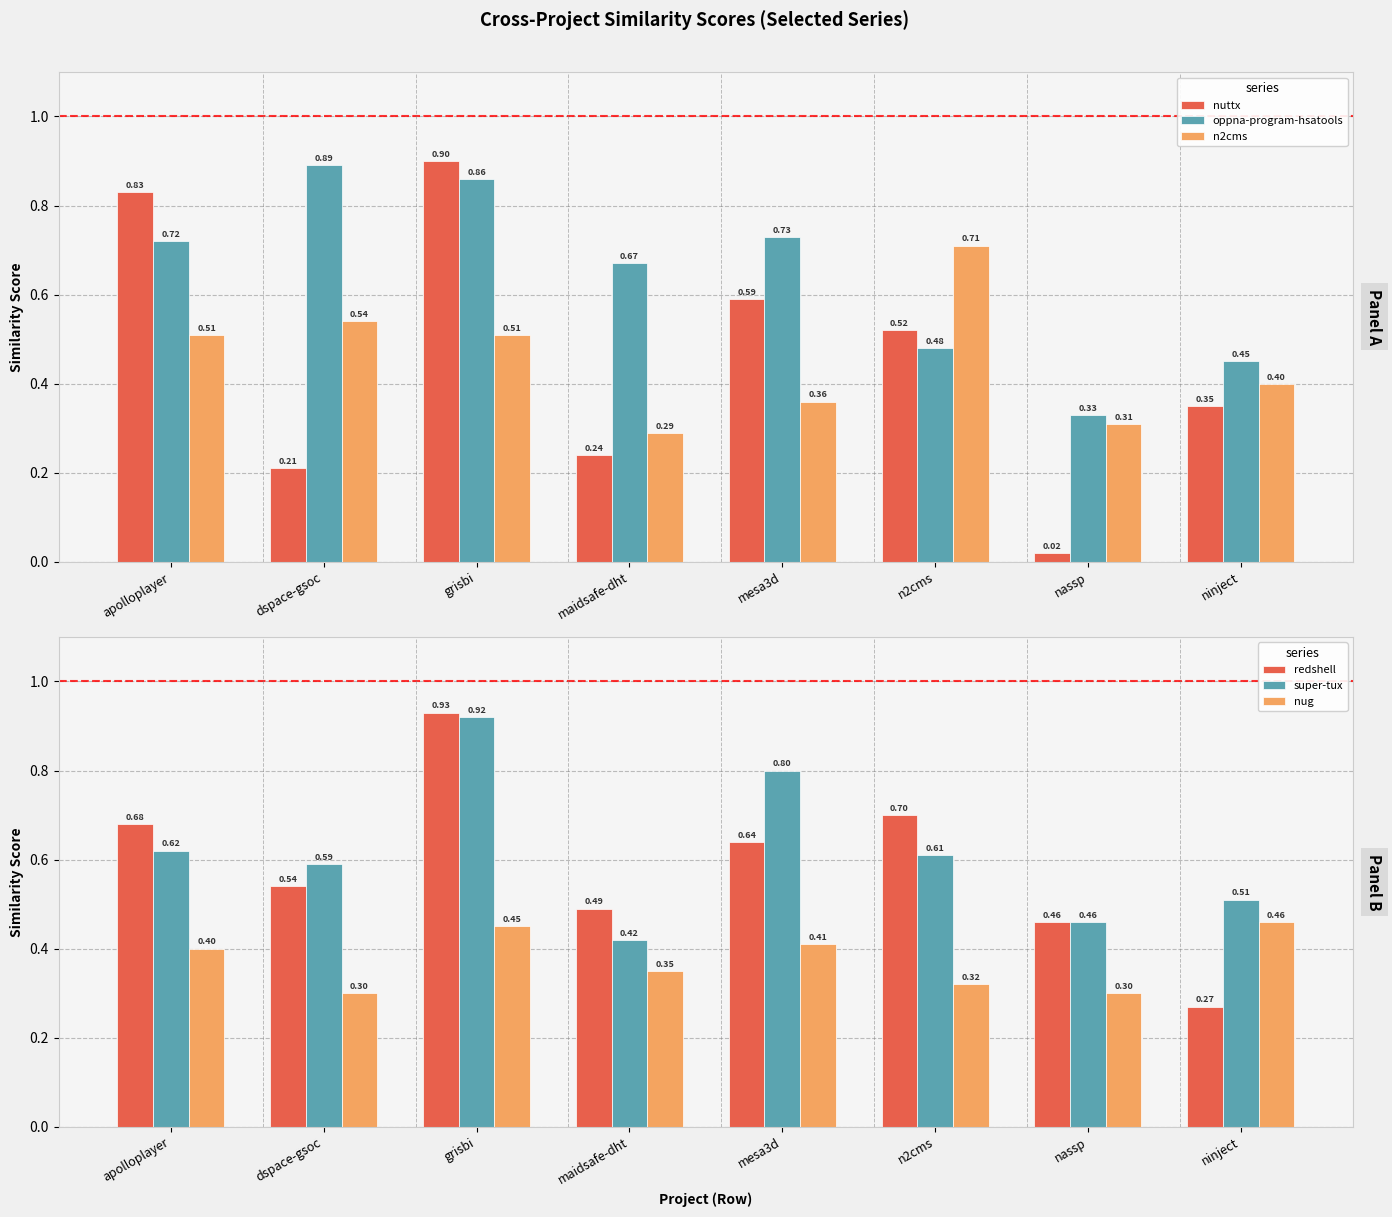

What is the label of the 4th bar from the right?

mesa3d